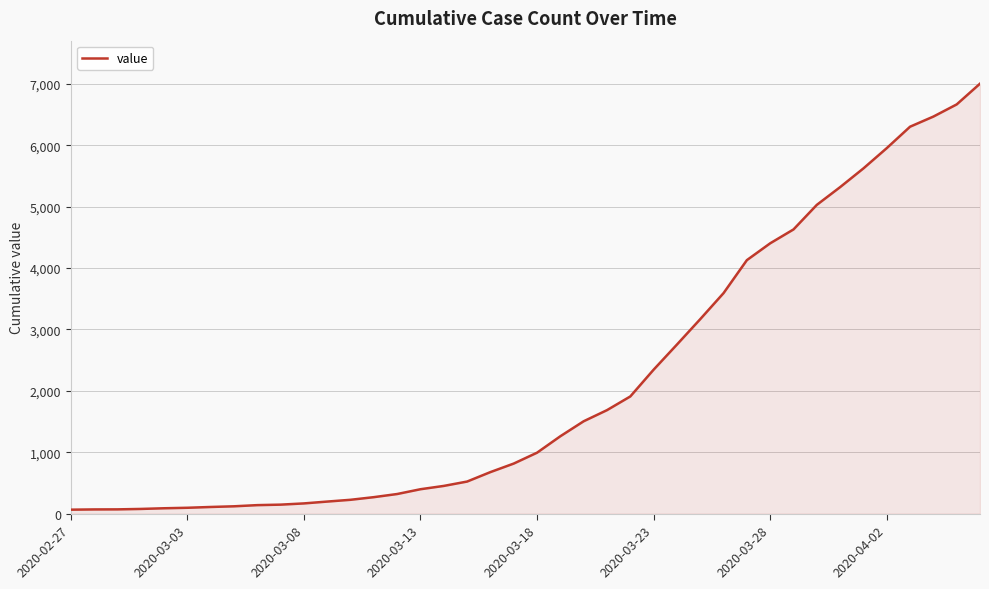

What is the difference between the maximum and minimum values?

6938